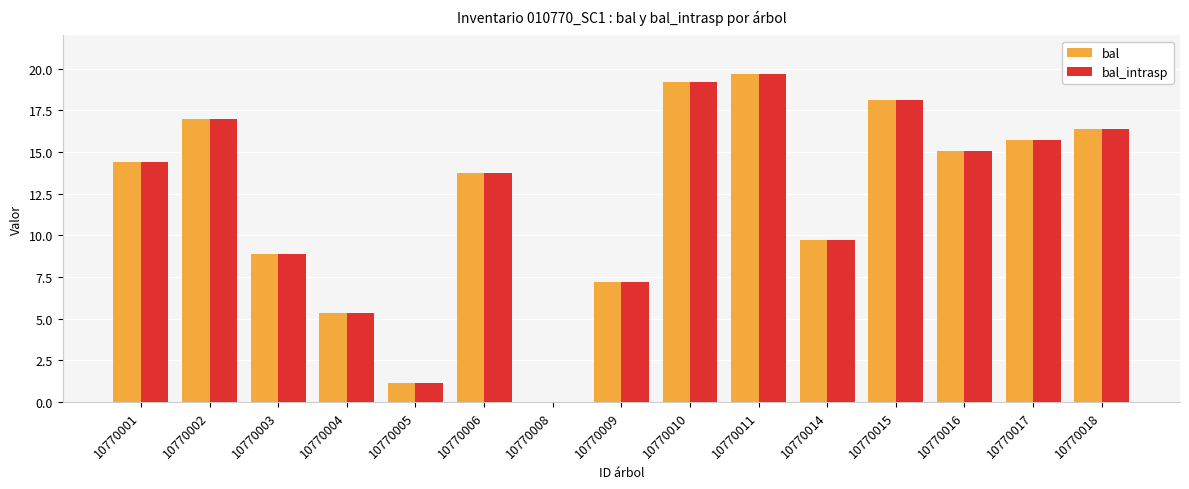

Are the bars horizontal?

No